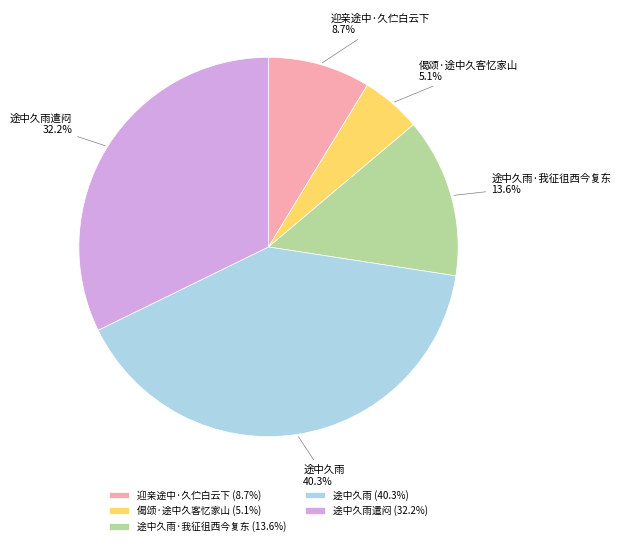

Rank the categories by value from lowest to highest.

偈颂·途中久客忆家山, 迎亲途中·久伫白云下, 途中久雨·我征徂西今复东, 途中久雨遣闷, 途中久雨